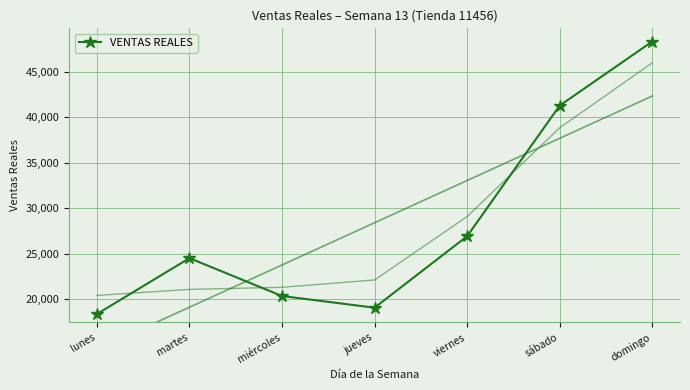

Where does the data first go above 24497?

viernes